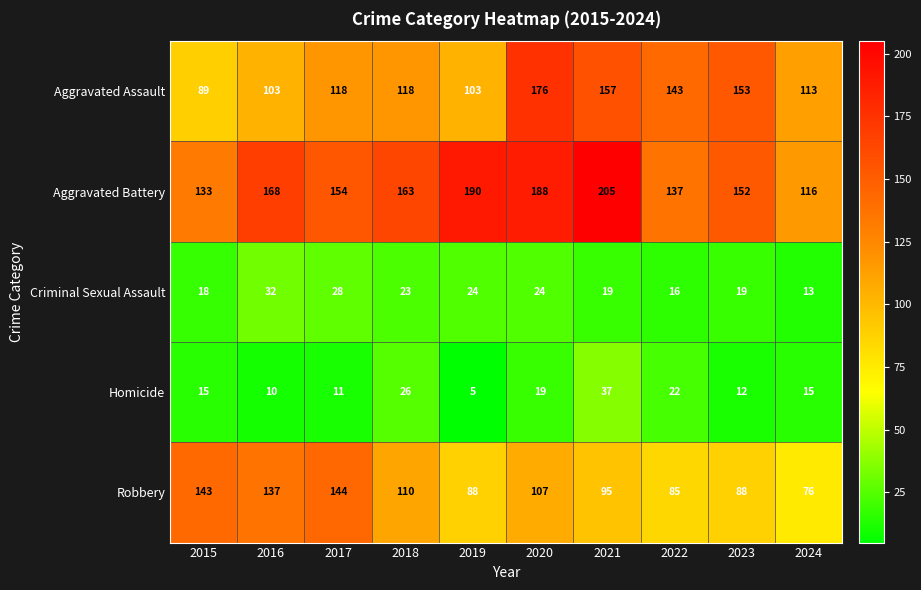

Rank the series at 2018 from highest to lowest value.

Aggravated Battery, Aggravated Assault, Robbery, Homicide, Criminal Sexual Assault